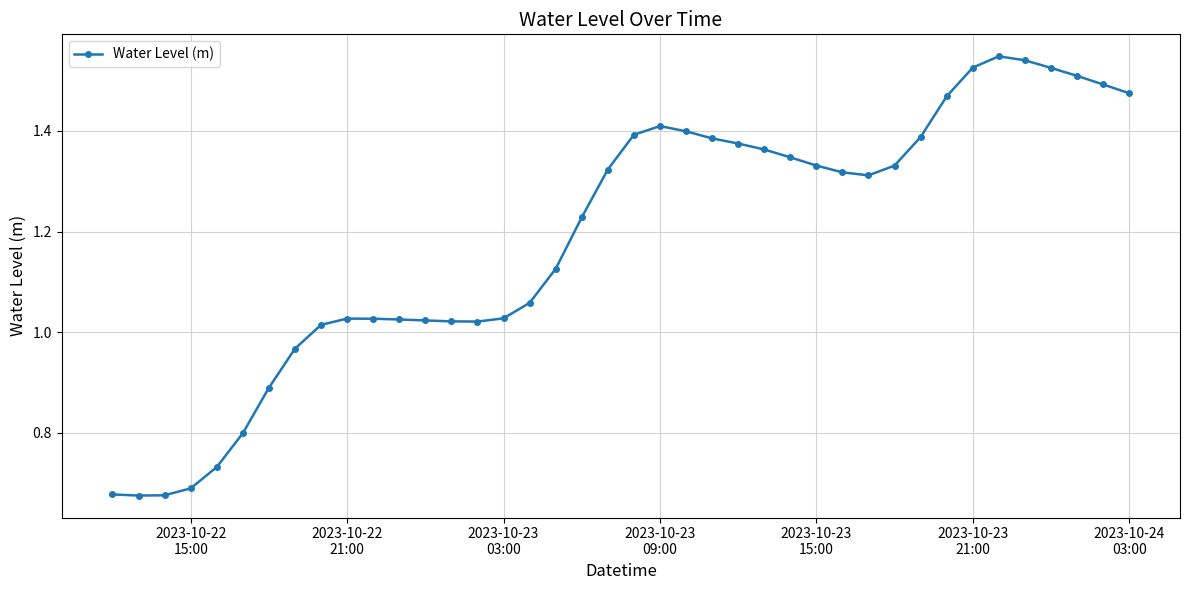

True or false: there are more than 1 points higher than both neighbors.

True